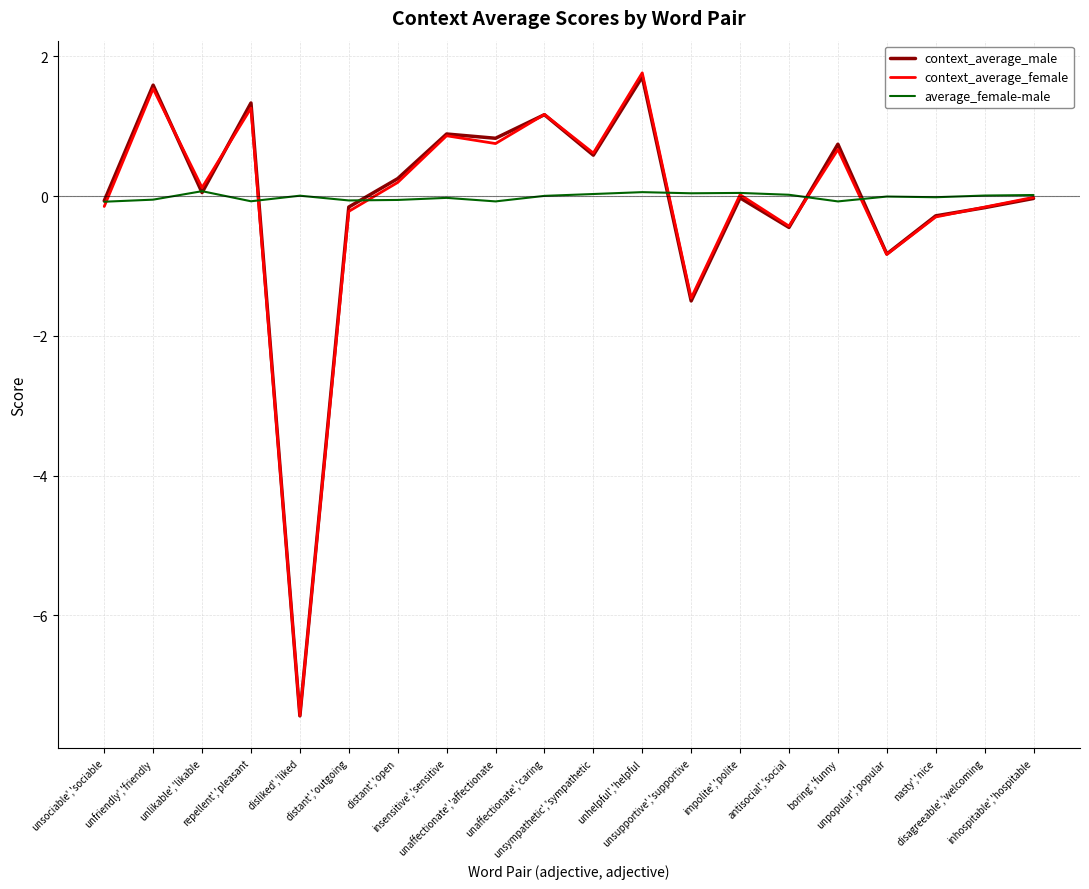

Is this an area chart (filled region under the line)?

No